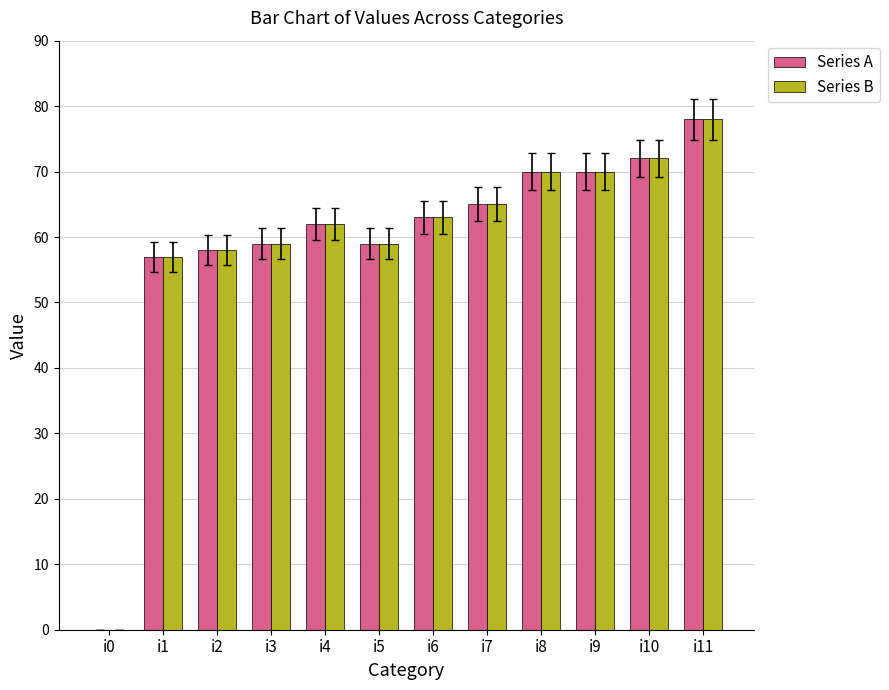

At which category is the sum across all series the highest?

i11